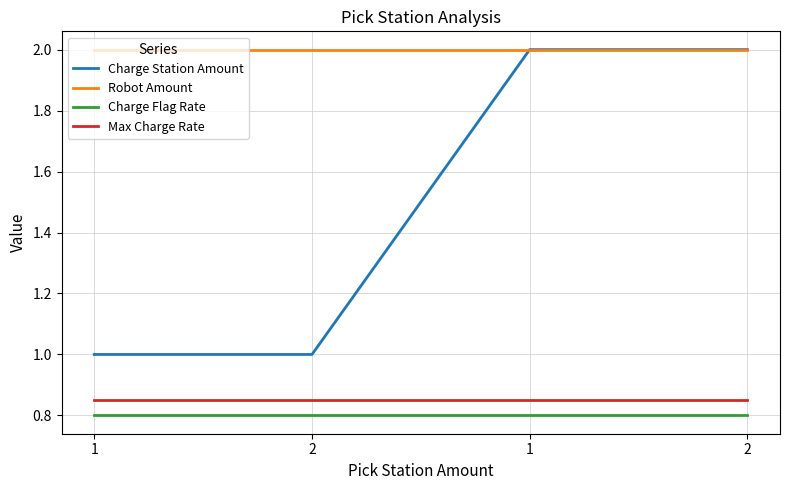

Is this an area chart (filled region under the line)?

No